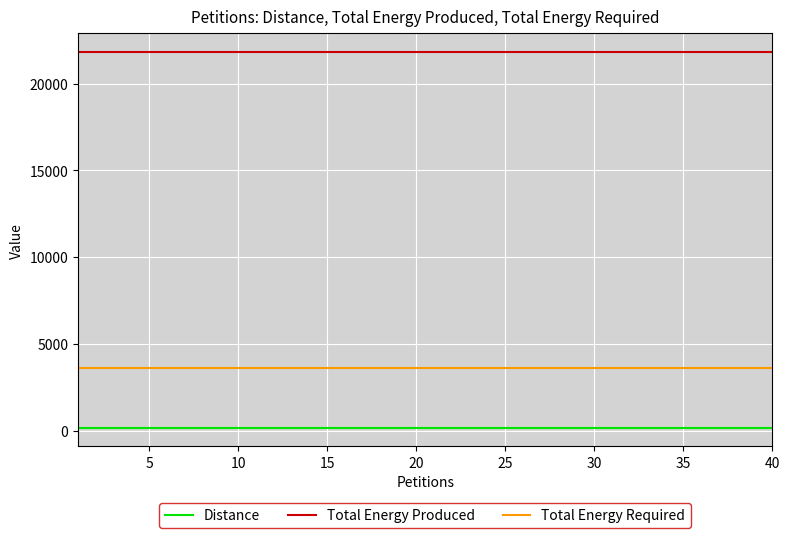

Which series has the largest total across all categories?

Total Energy Produced